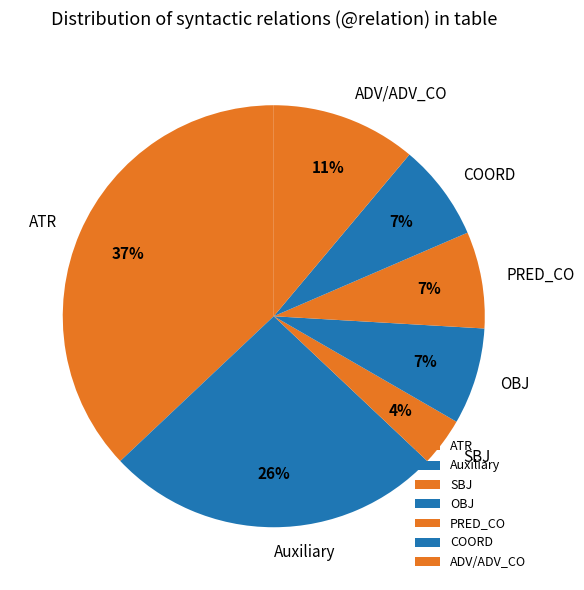

Between ATR and Auxiliary, which is larger?

ATR